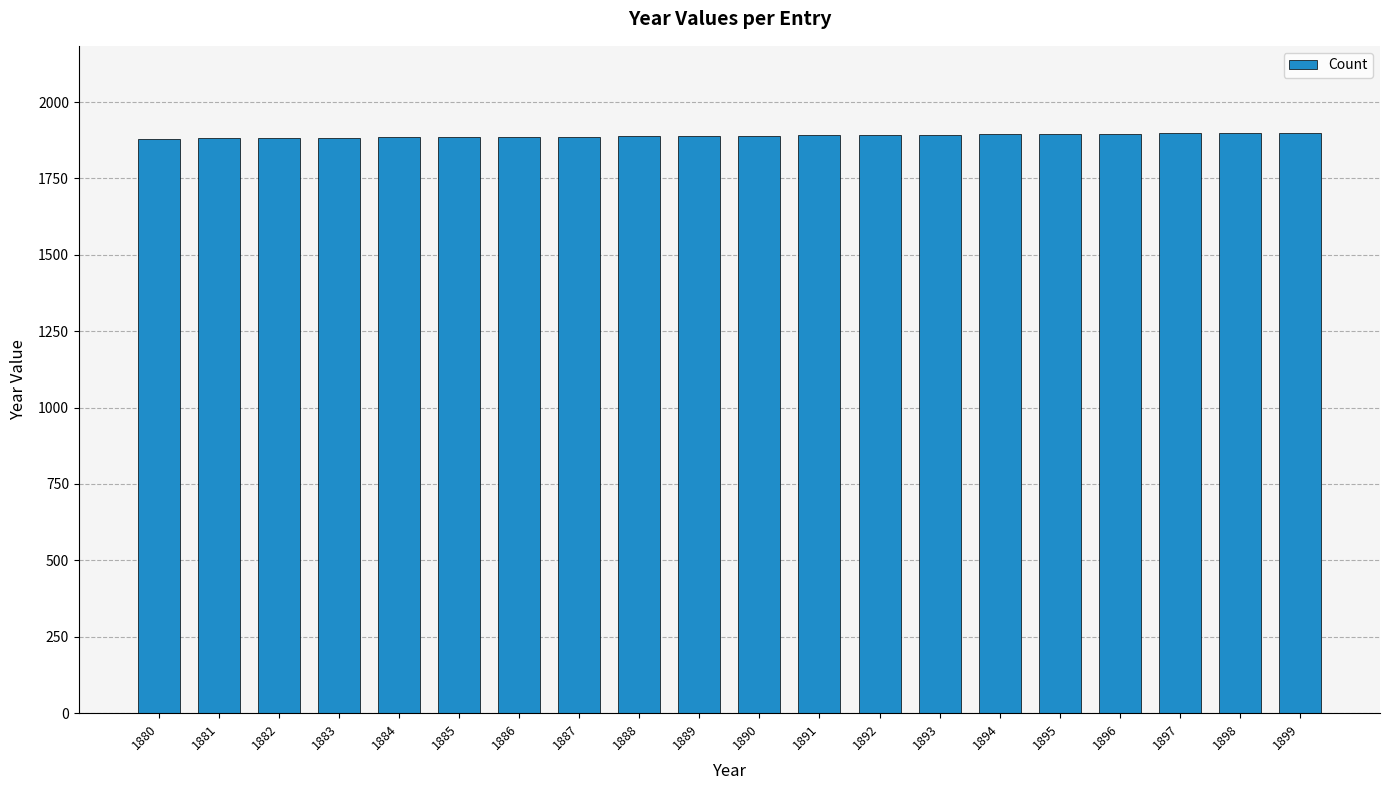

What is the sum of all values?

37790